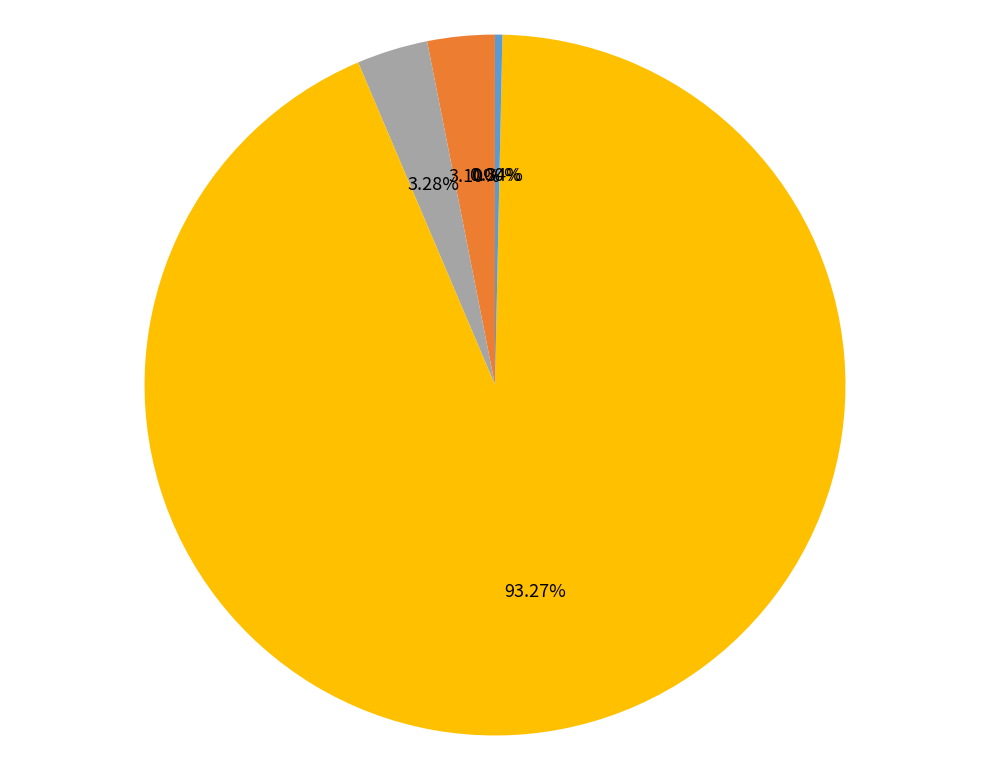

To the nearest percent, what is the difference between the SMAPE and Inference Time slice percentages?

3%